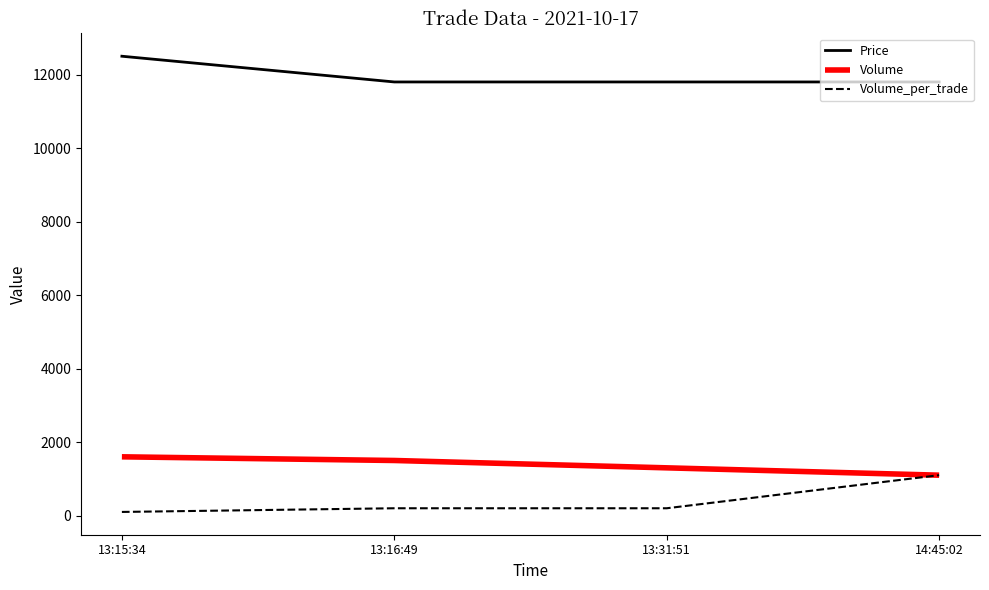

Which series changed the most between 13:15:34 and 13:31:51?

Price